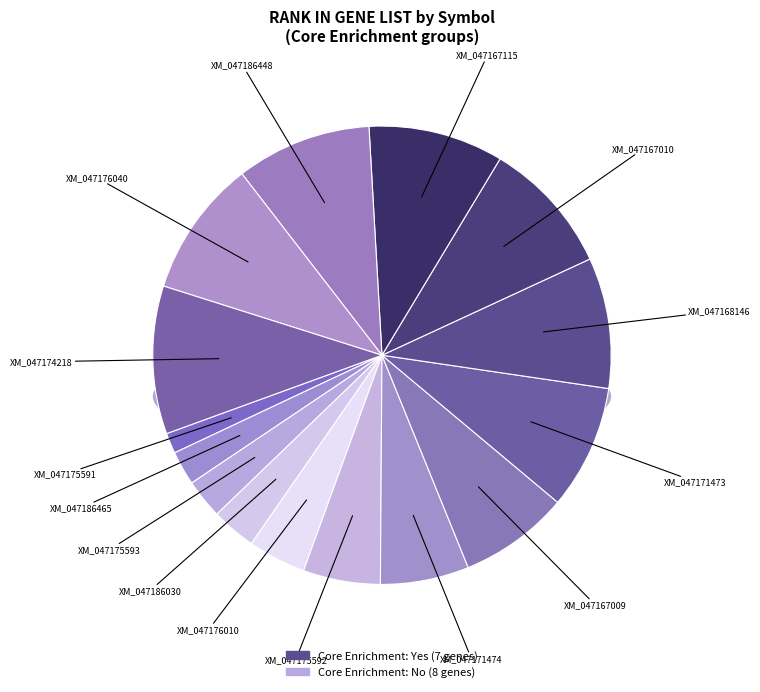

Rank the categories by value from highest to lowest.

XM_047174218, XM_047176040, XM_047186448, XM_047167115, XM_047167010, XM_047168146, XM_047171473, XM_047167009, XM_047171474, XM_047175592, XM_047176010, XM_047186030, XM_047175593, XM_047186465, XM_047175591